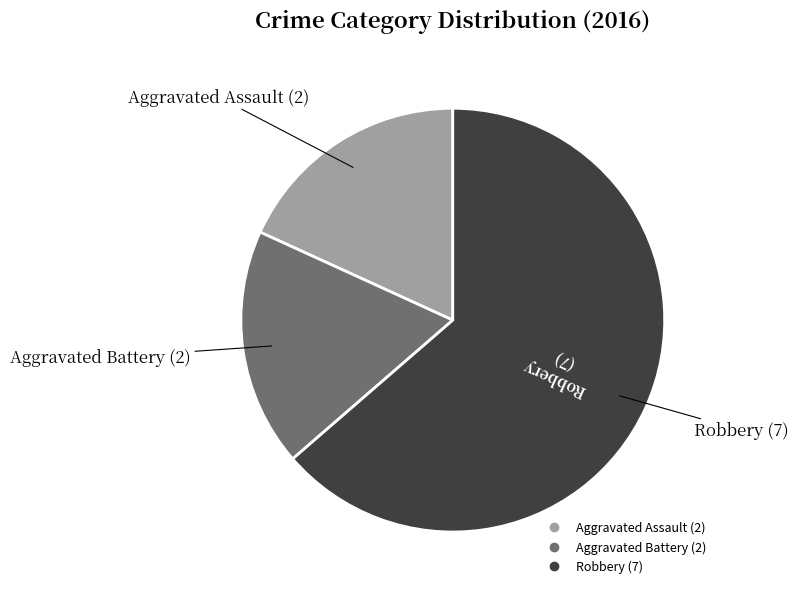

Which category has the biggest portion of the pie?

Robbery